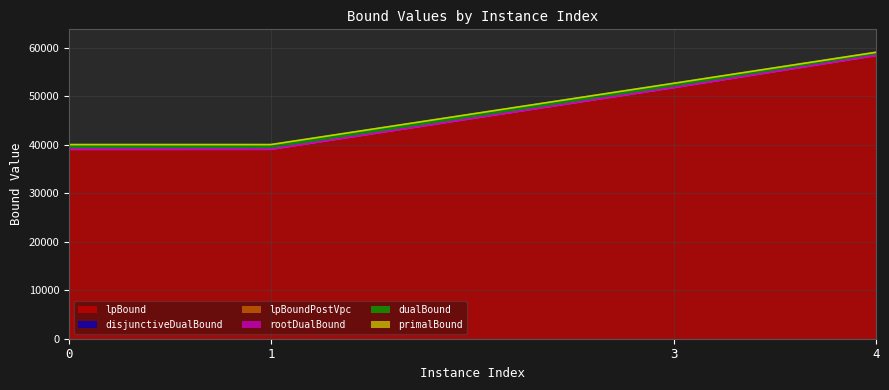

True or false: primalBound and dualBound cross at least once.

False